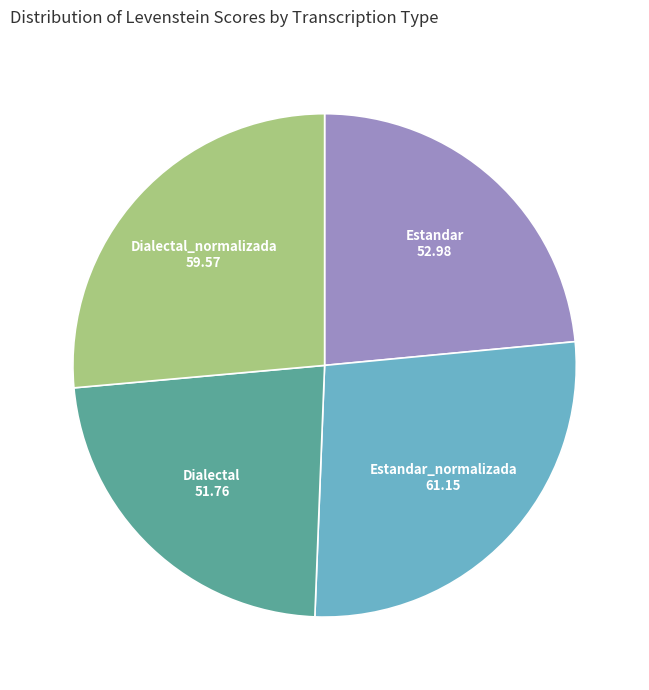

What is the largest slice in the pie chart?

Estandar_normalizada